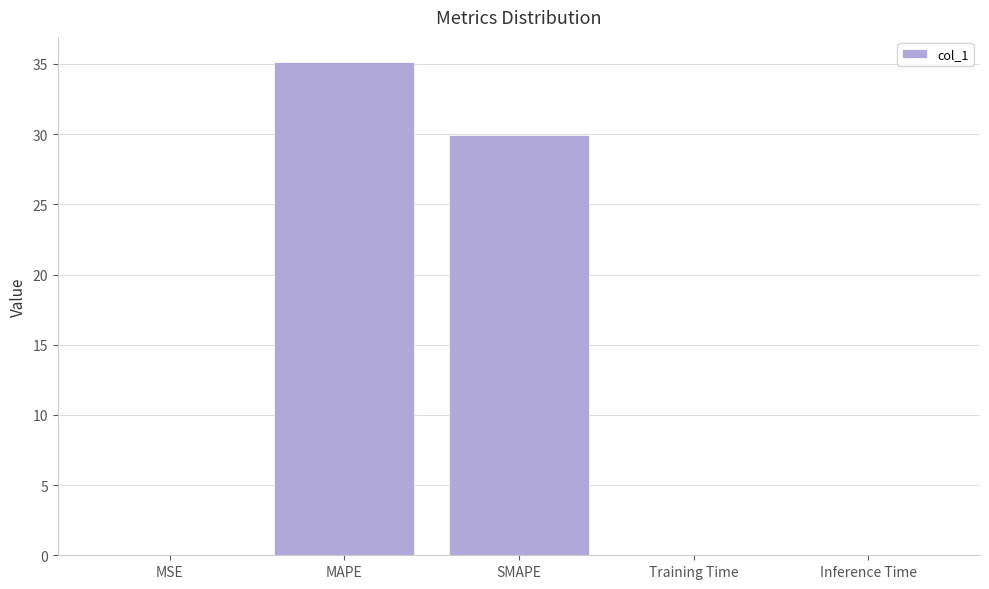

What is the change in value from MAPE to Inference Time?

-35.2